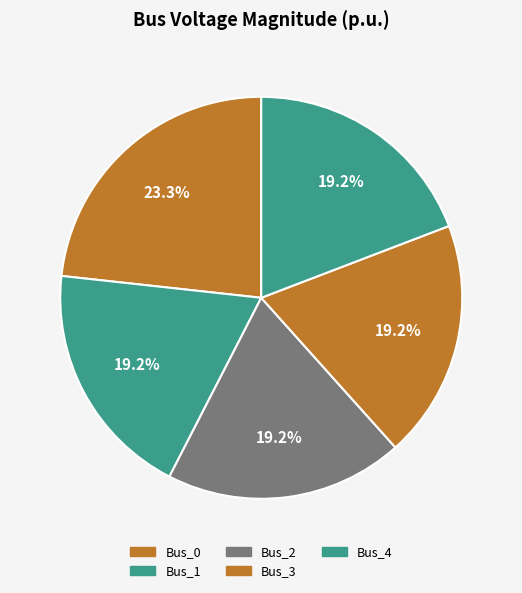

Which category has the biggest portion of the pie?

Bus_0